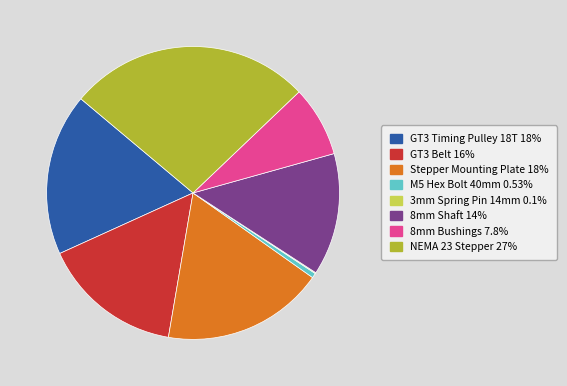

Between 8mm Shaft and GT3 Belt, which is larger?

GT3 Belt